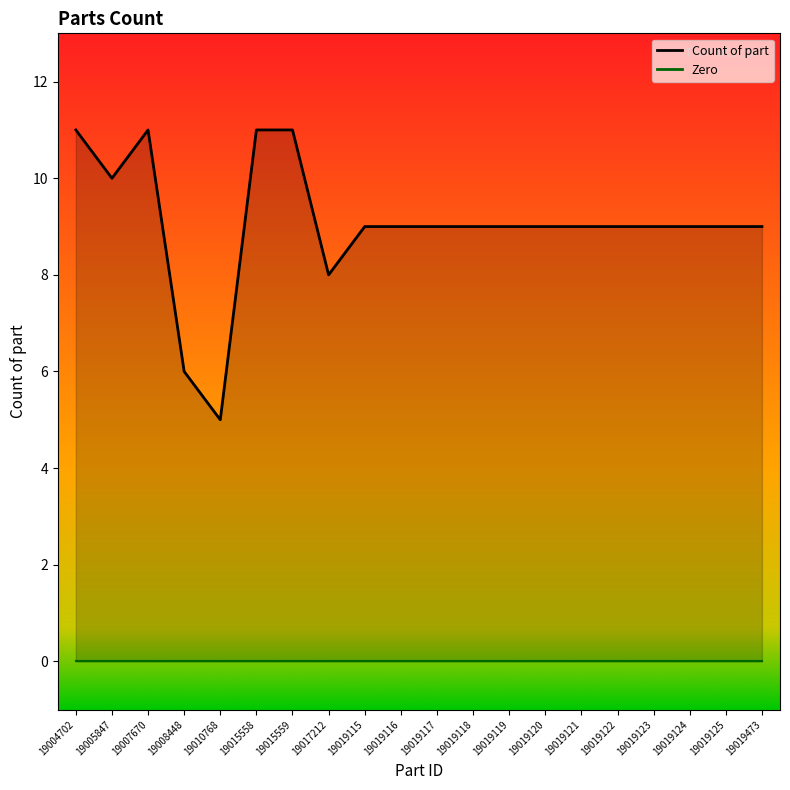

True or false: the data shows 8 at 19017212.

True